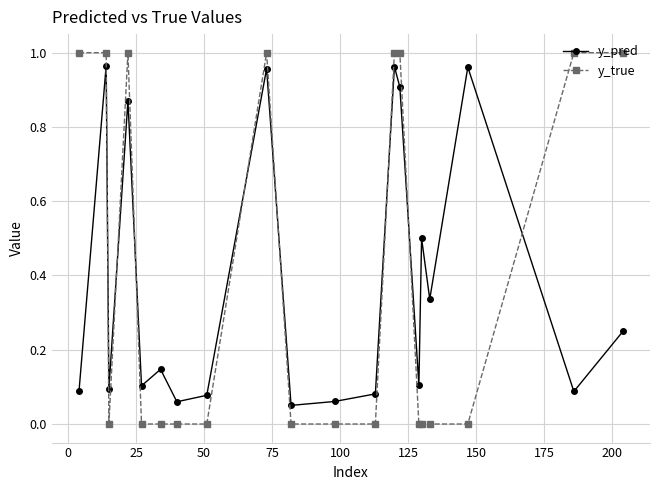

True or false: y_pred and y_true cross at least once.

True